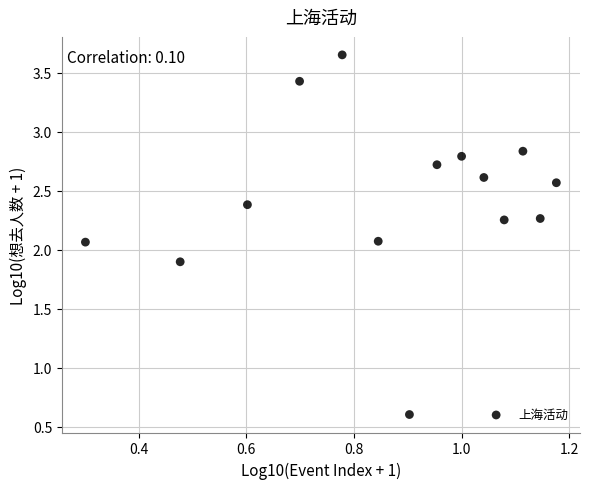

What is the range of Y values (max minus min)?

3.1